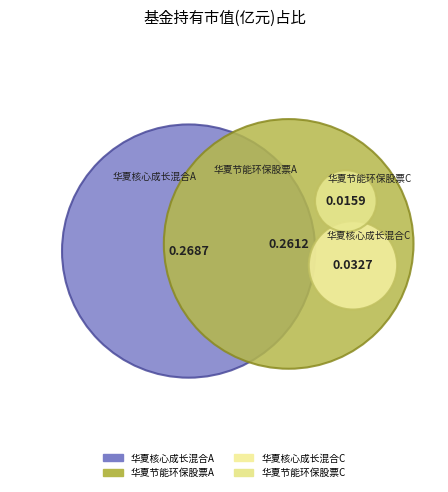

Combined, do 华夏核心成长混合C and 华夏节能环保股票C account for over 50%?

No